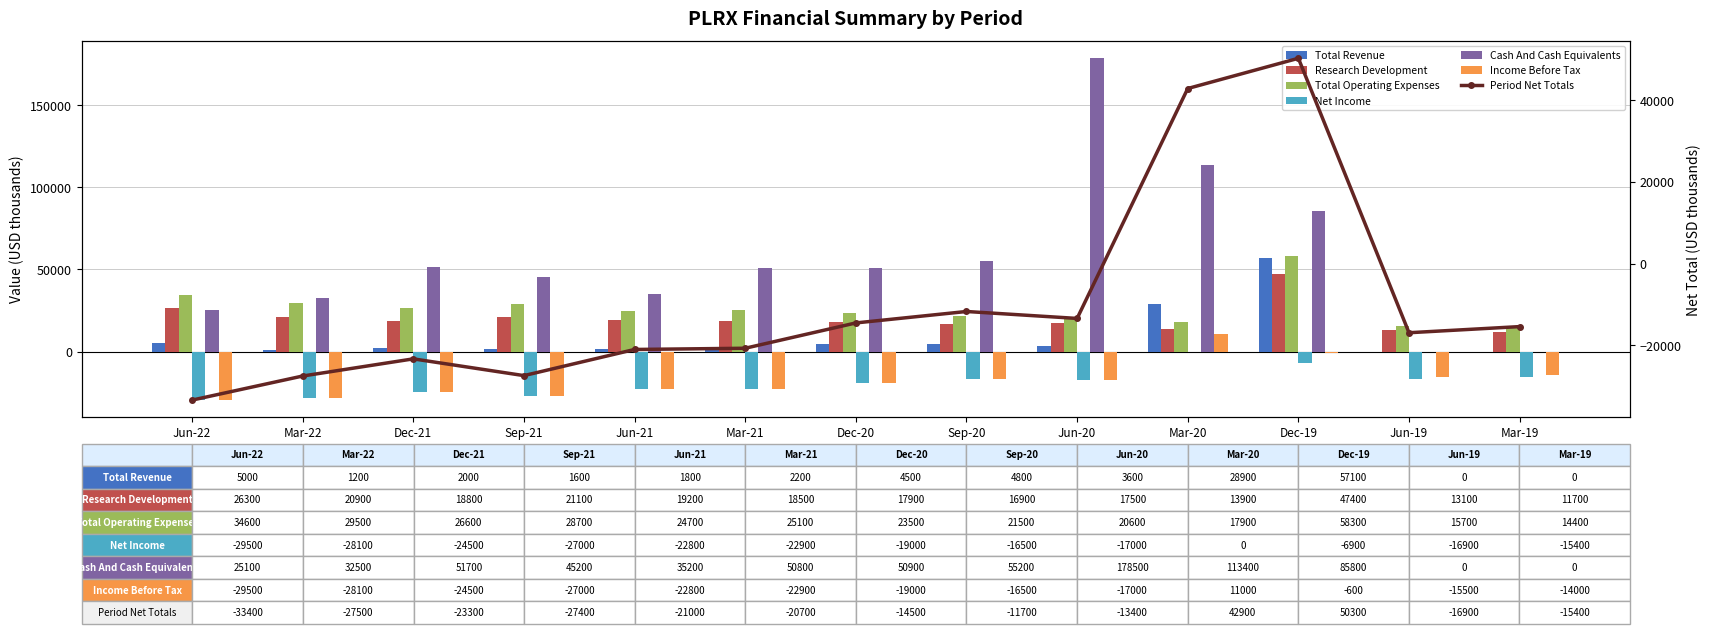

What is the total value across all series at Dec-19?

241100